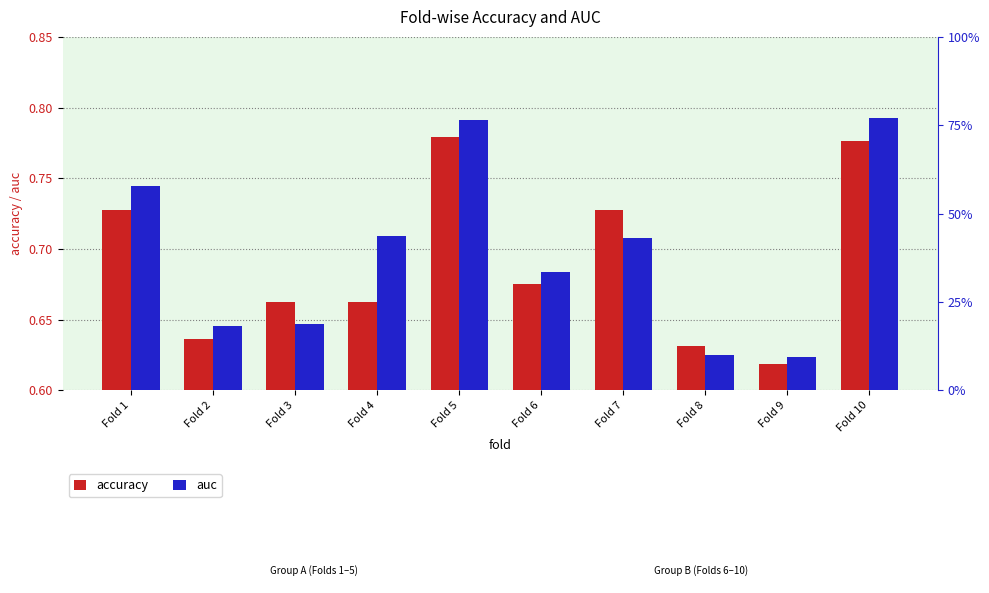

How many bars are there in each group?

2